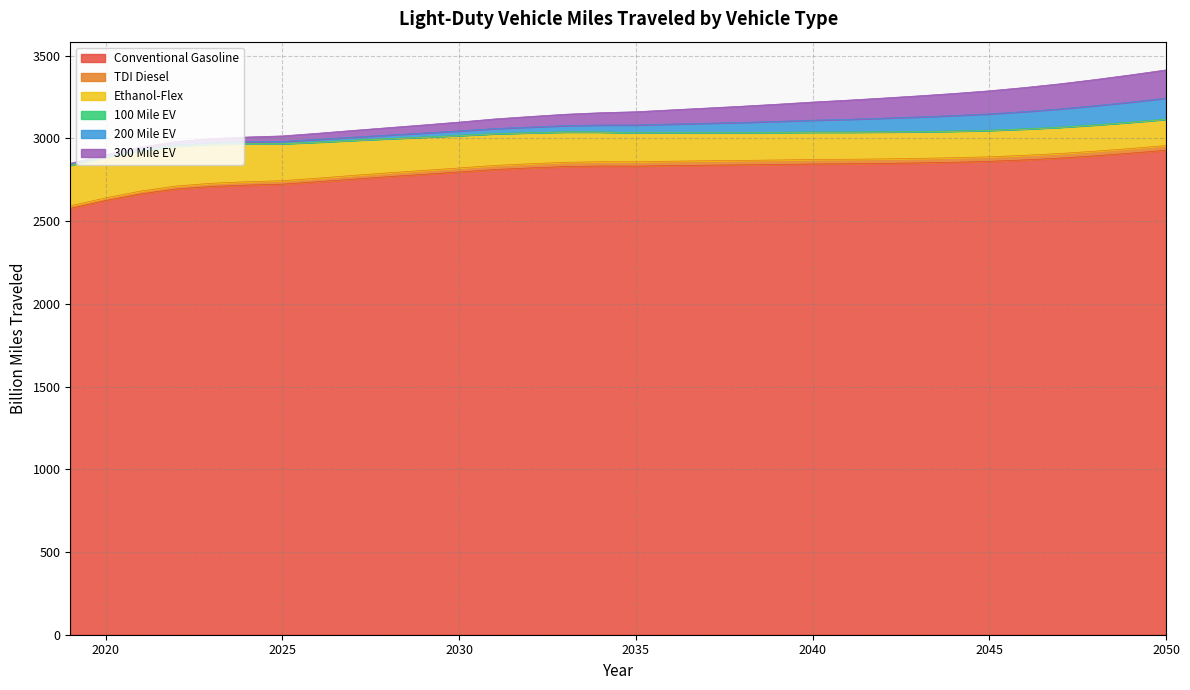

What is the minimum value for Conventional Gasoline?

2576.9